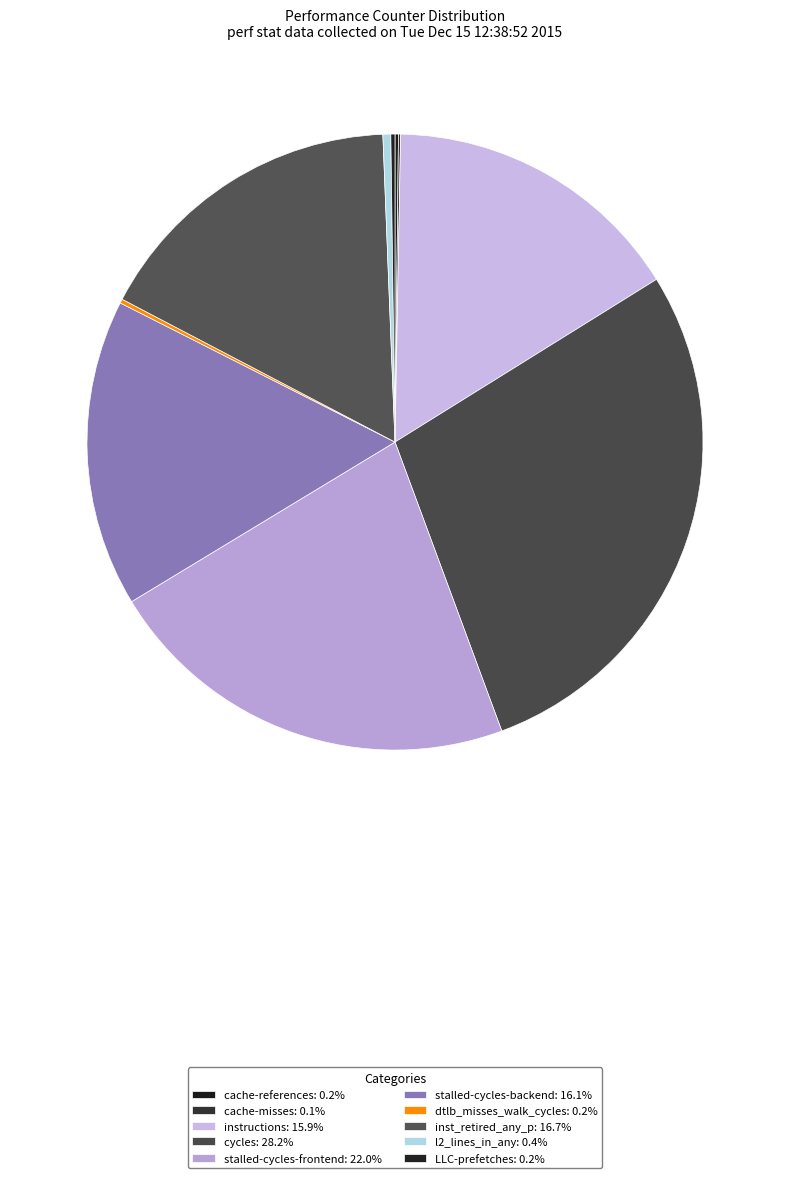

What is the change in value from stalled-cycles-backend to dtlb_misses_walk_cycles?

-34499609736